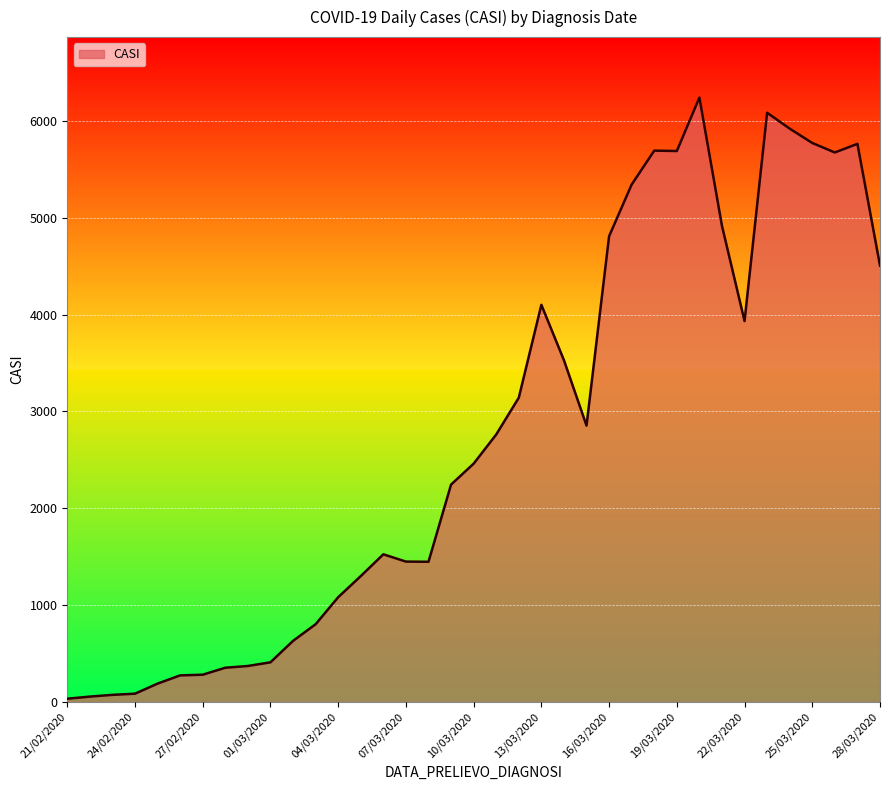

What is the difference between the maximum and minimum values?

6207